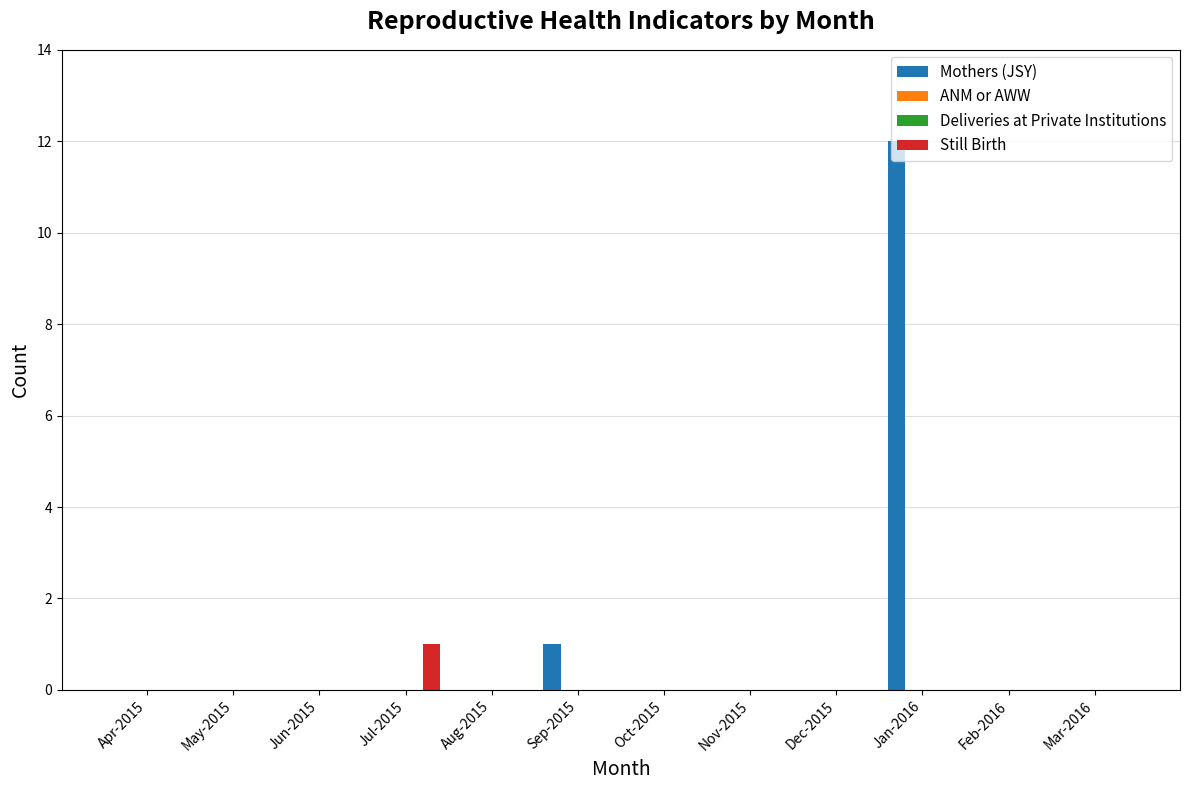

The value of Mothers (JSY) at Aug-2015 is -7. True or false?

False